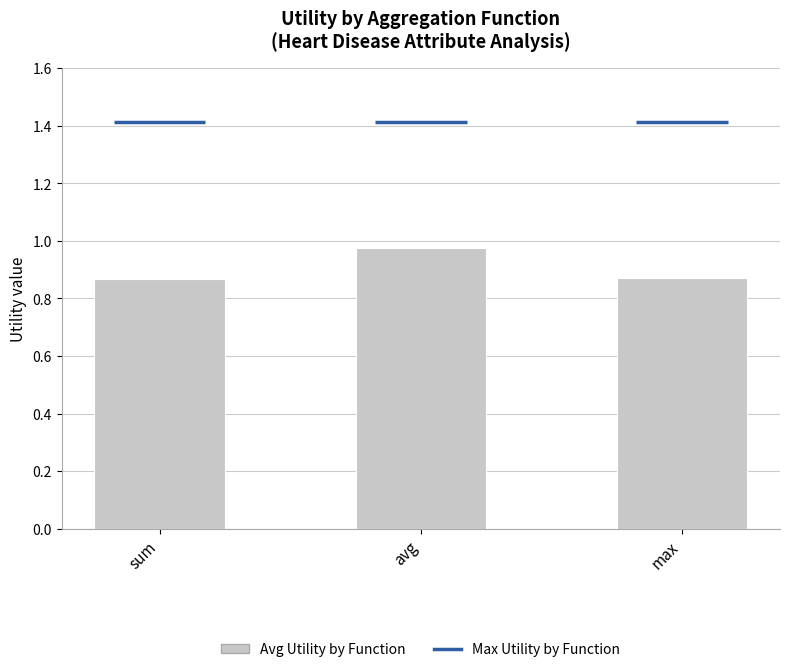

Which category has the highest value across all series?

avg